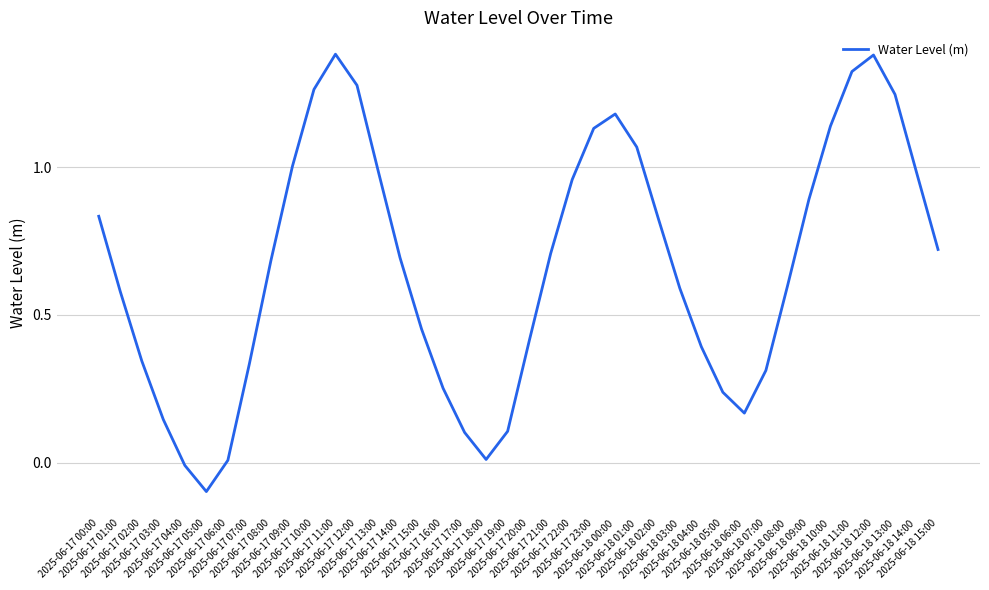

How many interior local peaks (higher than both neighbors) does the data have?

3